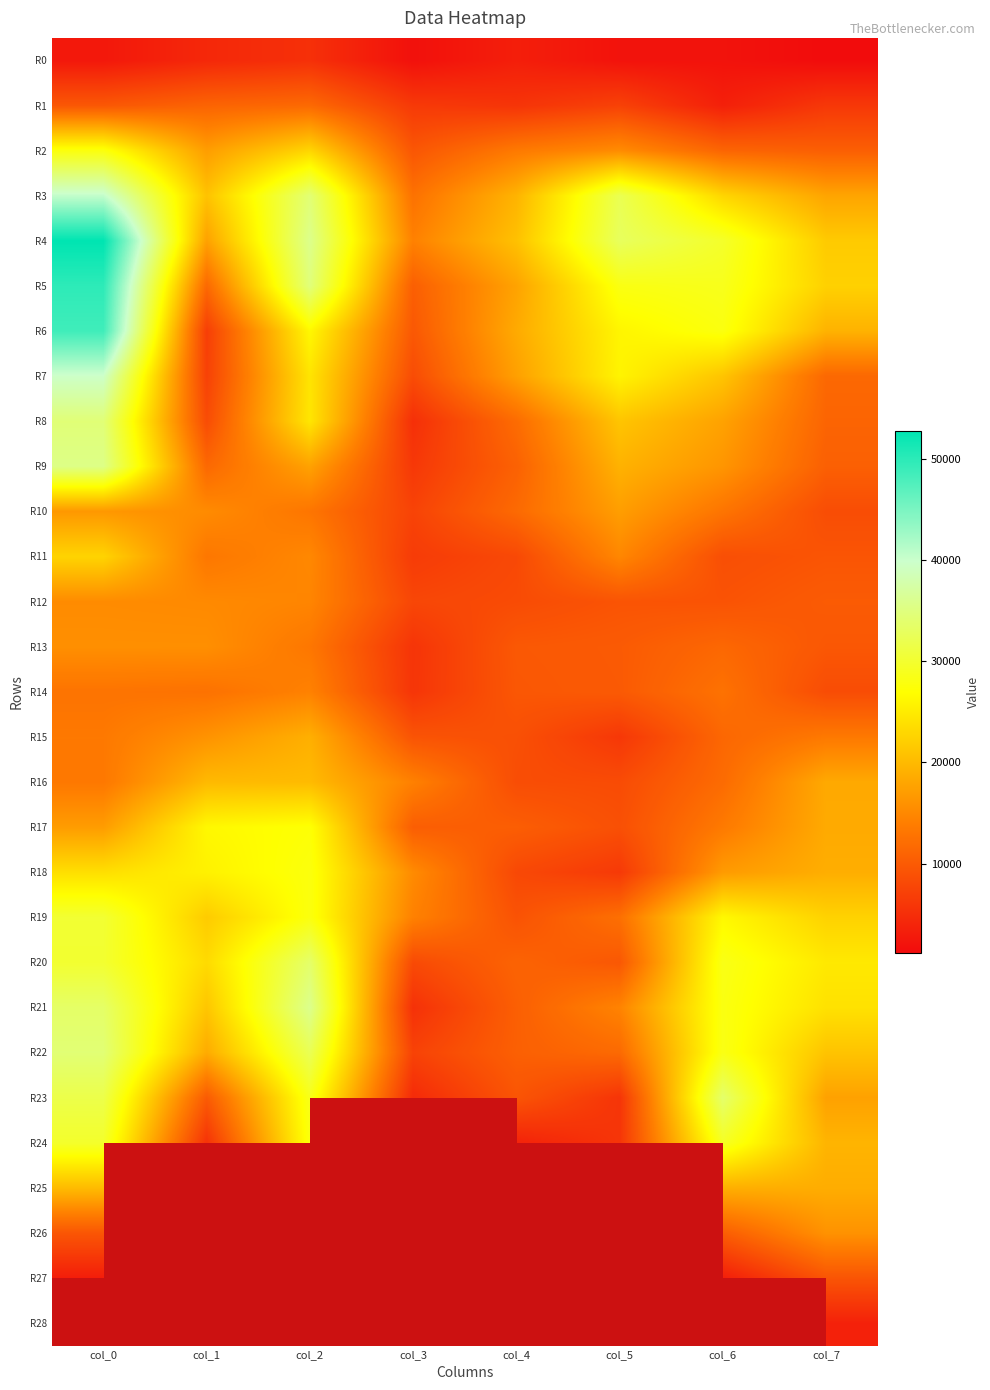

What is the difference between the R20 values at col_3 and col_4?

2810.6